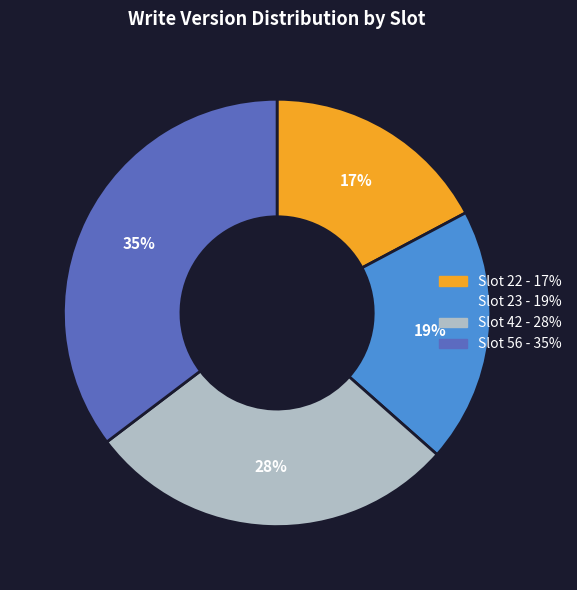

Count the number of slices in the pie.

4